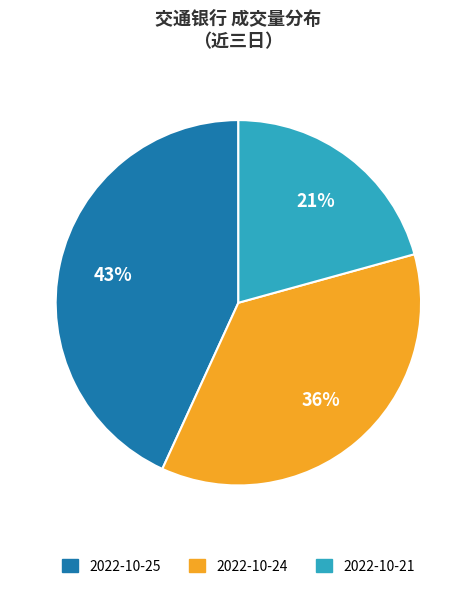

The 2022-10-24 slice represents 36% of the pie. True or false?

True